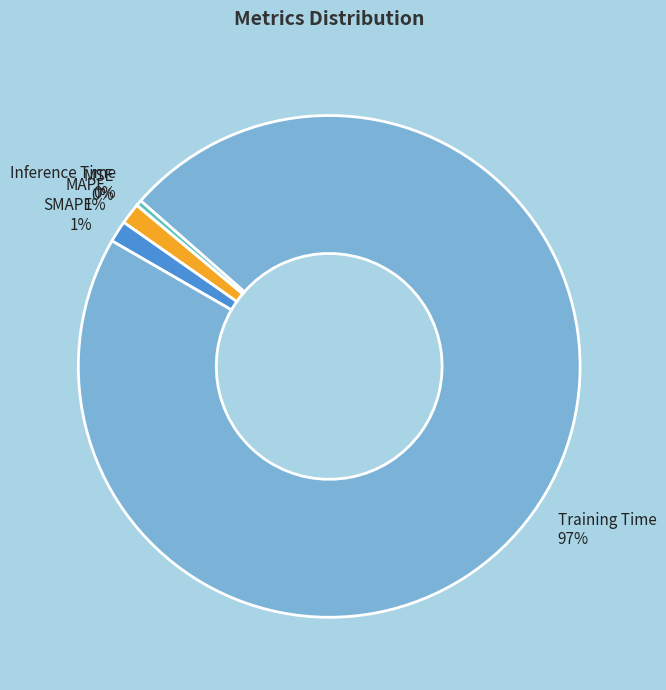

Is the sum of MAPE and Training Time greater than half?

Yes